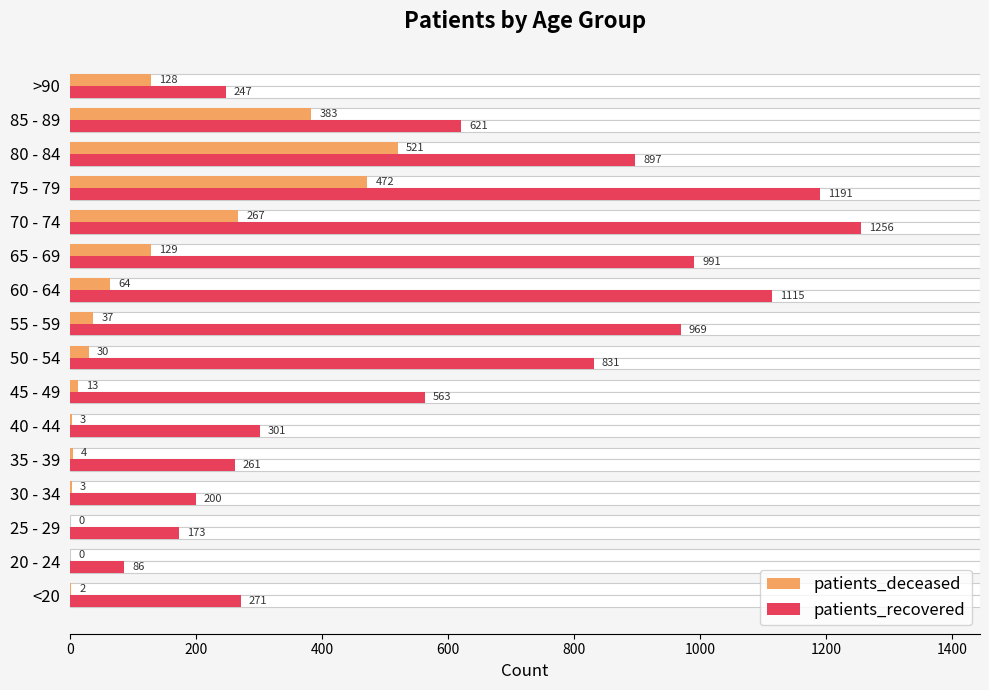

What is the sum of all patients_deceased values?

2056